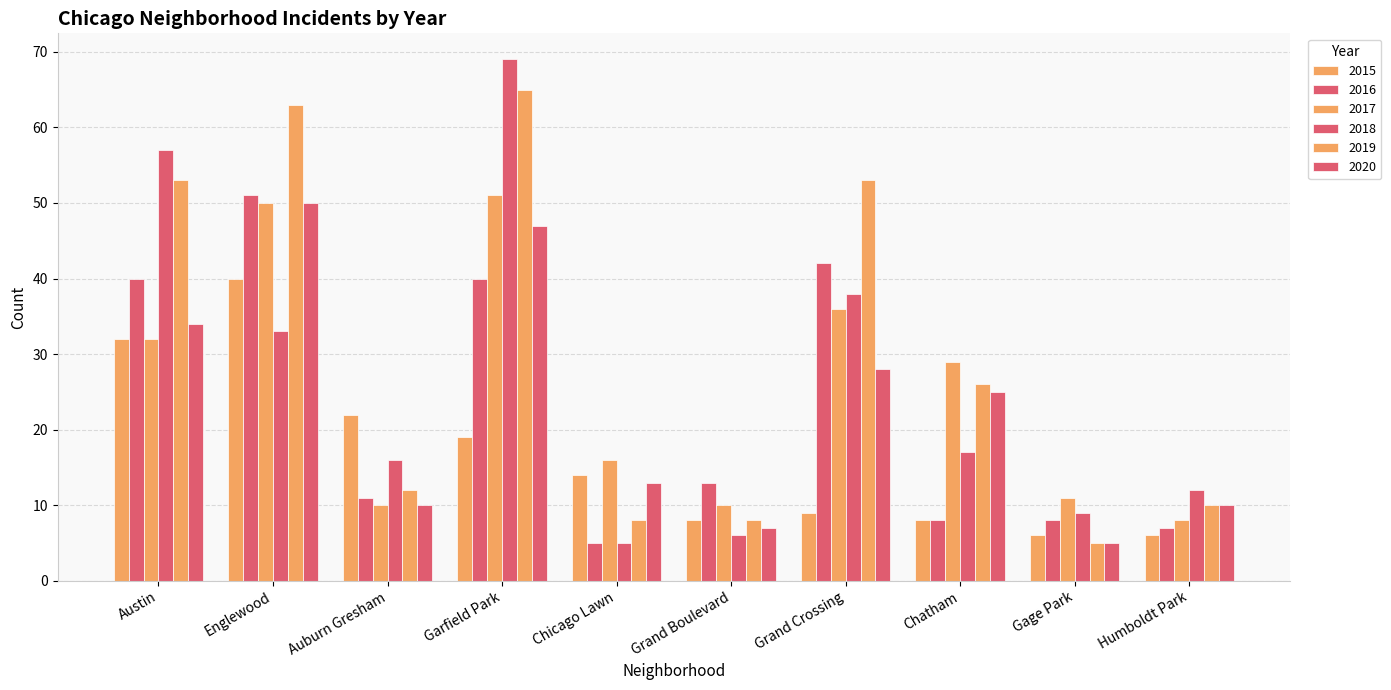

Which series changed the most between Garfield Park and Grand Crossing?

2018